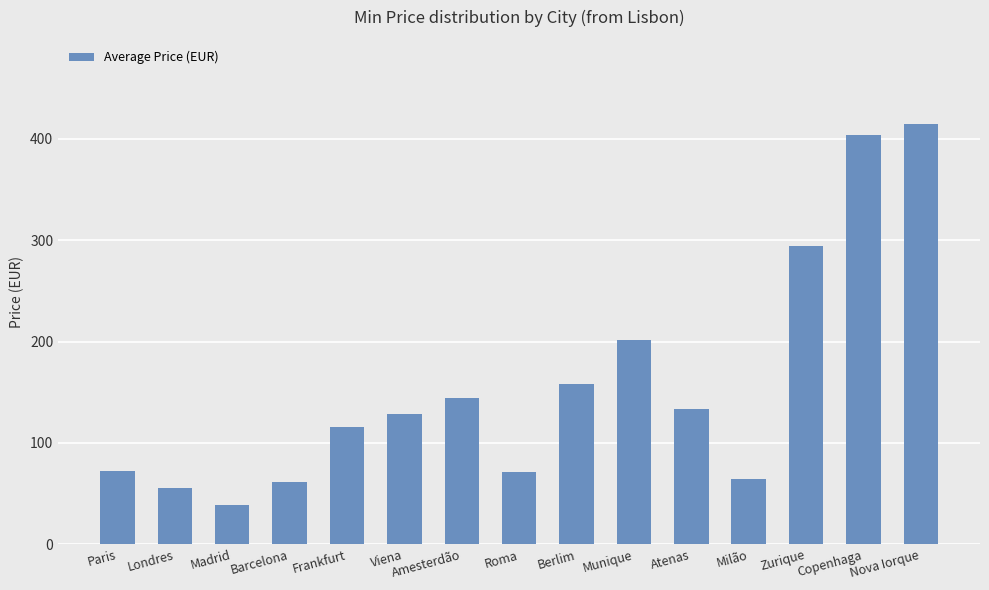

Which has a higher value, Madrid or Zurique?

Zurique